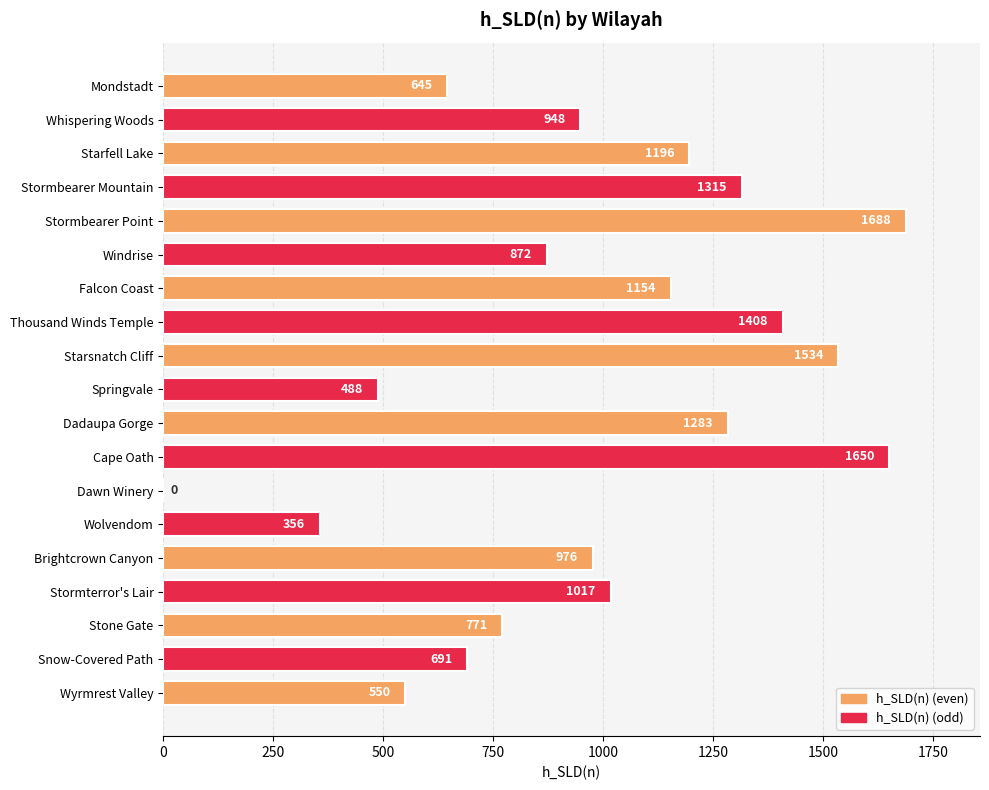

Which category has the highest value across all series?

Stormbearer Point